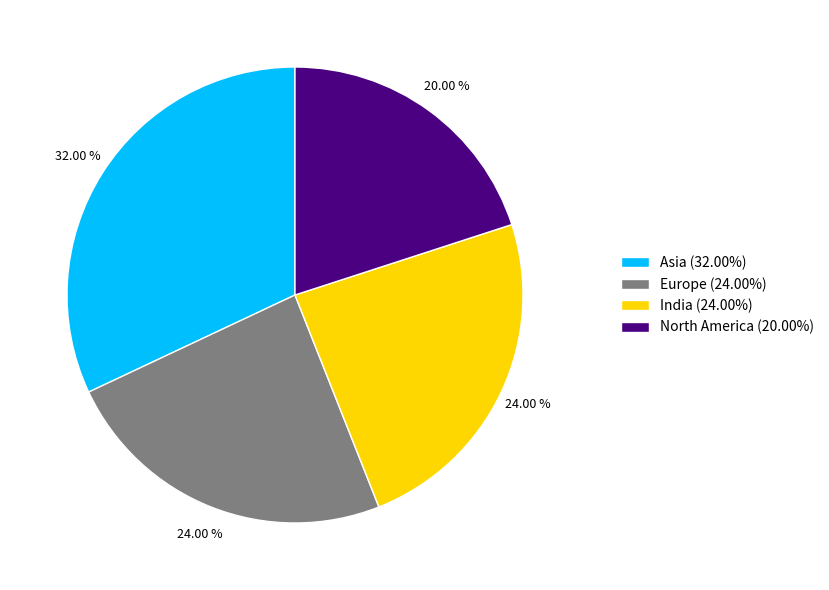

Is it true that Asia is 32% of the pie?

True